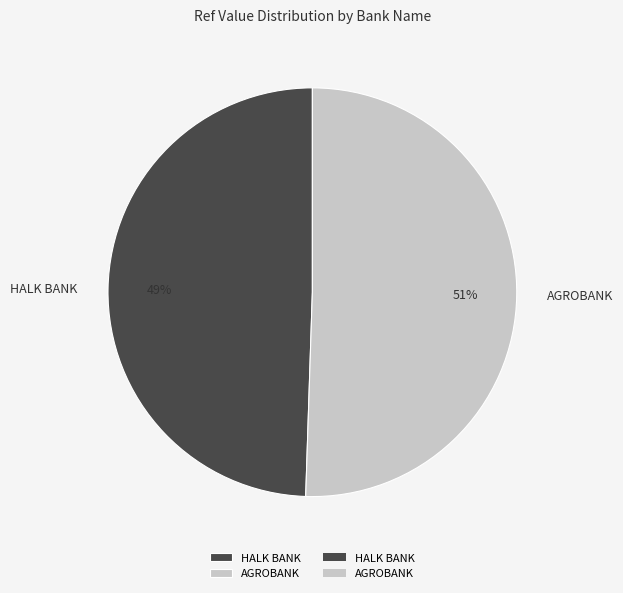

Is the sum of HALK BANK and AGROBANK greater than half?

Yes